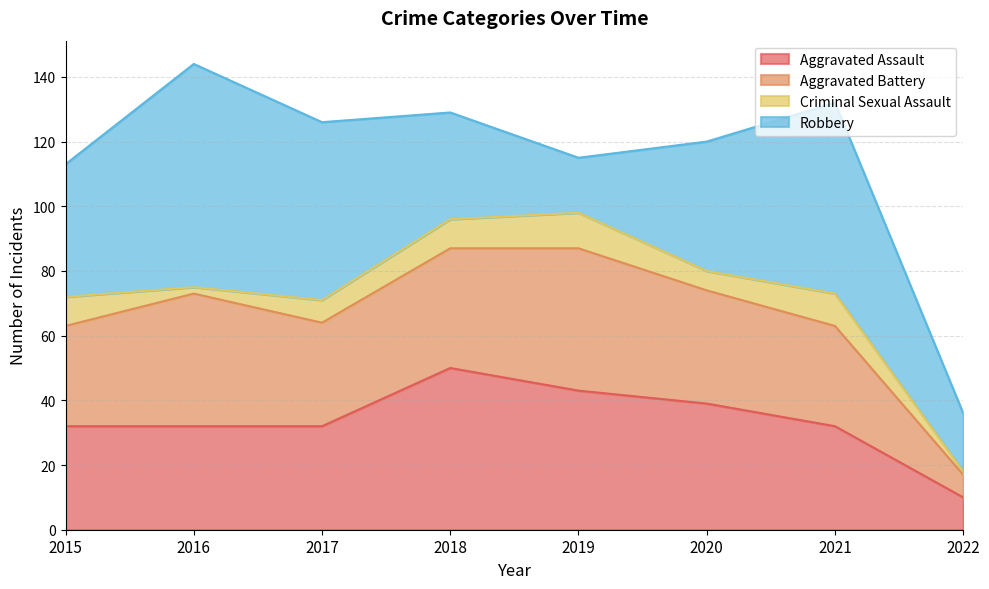

Rank the categories by Criminal Sexual Assault value from highest to lowest.

2019, 2021, 2015, 2018, 2017, 2020, 2016, 2022